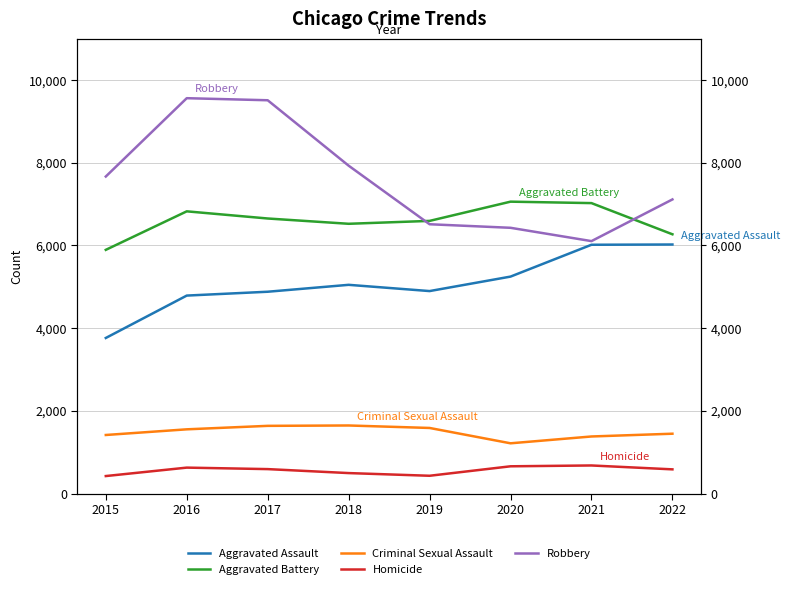

The Aggravated Assault series shows 3761 at 2015. True or false?

True